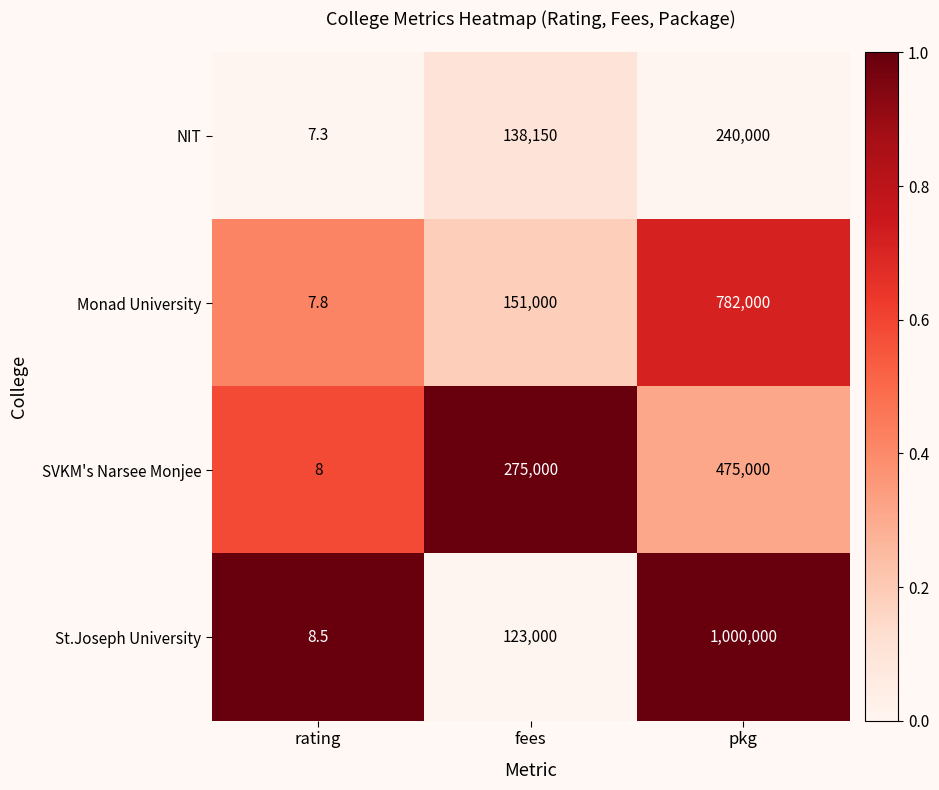

Reading right to left, transcribe all the data shown in this chart.

NIT: pkg=240000.0	fees=138150.0	rating=7.3
Monad University: pkg=782000.0	fees=151000.0	rating=7.8
SVKM's Narsee Monjee: pkg=475000.0	fees=275000.0	rating=8.0
St.Joseph University: pkg=1000000.0	fees=123000.0	rating=8.5